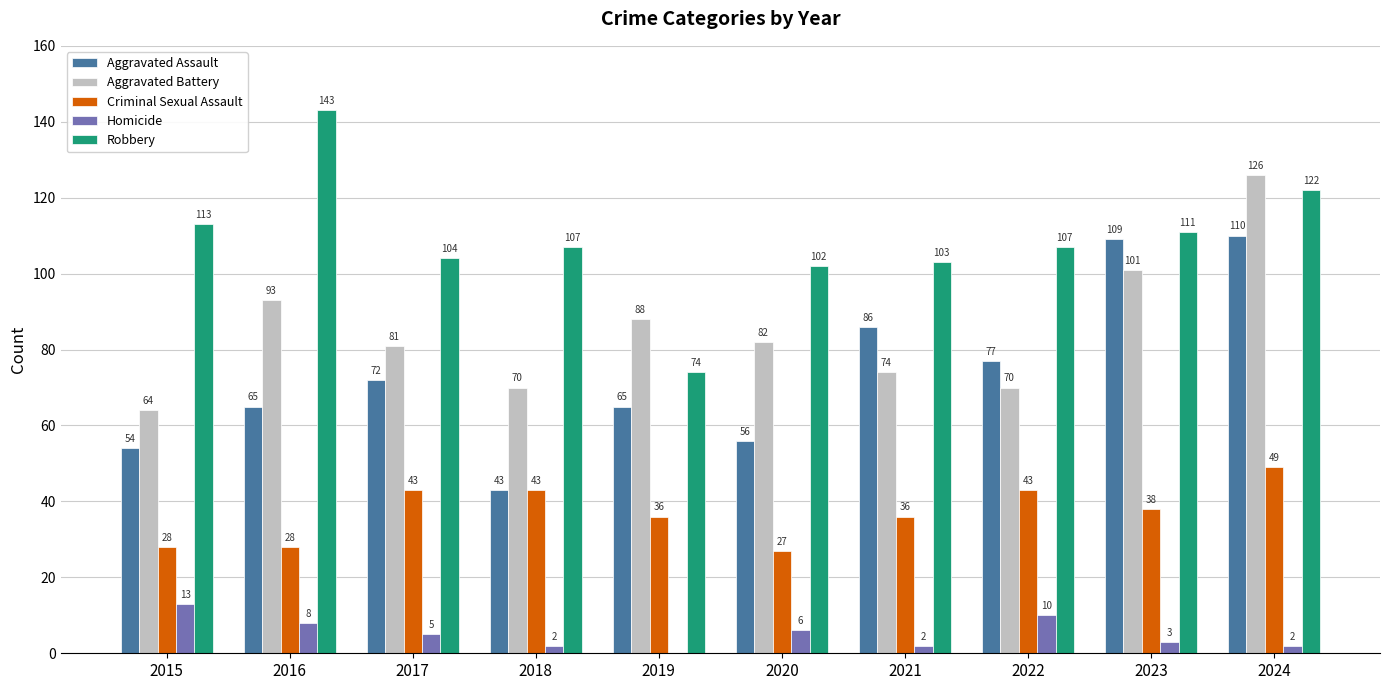

Where is Aggravated Assault nearest to the value 76?

2022